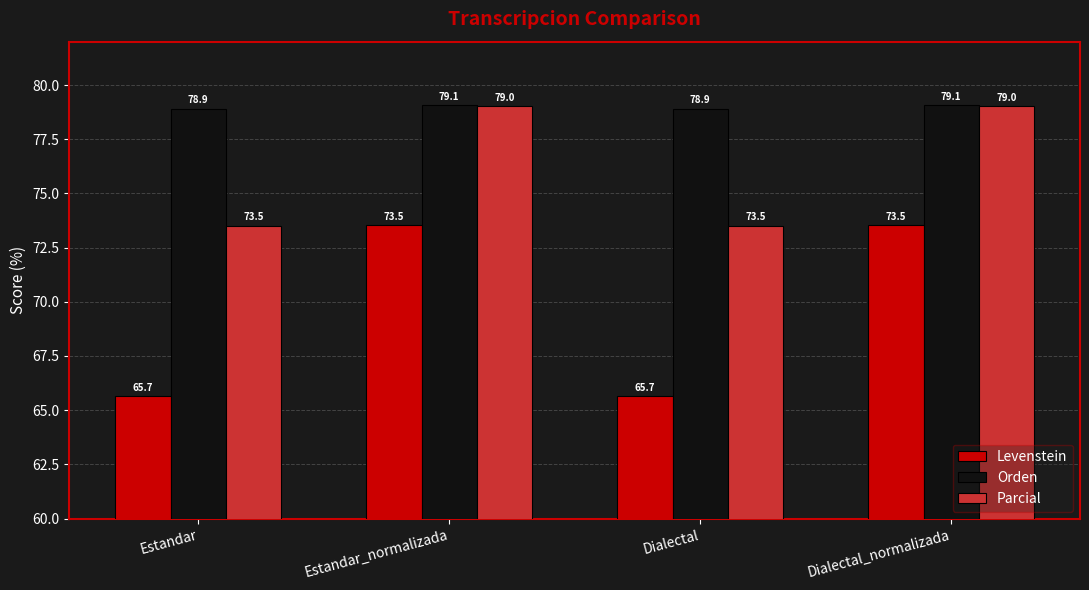

What is the label of the 2nd bar from the left?

Estandar_normalizada